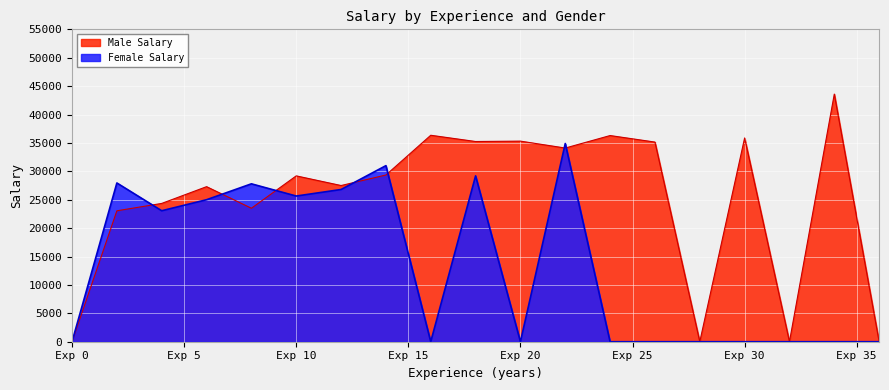

Where do Male Salary and Female Salary first cross each other?

0 and 1